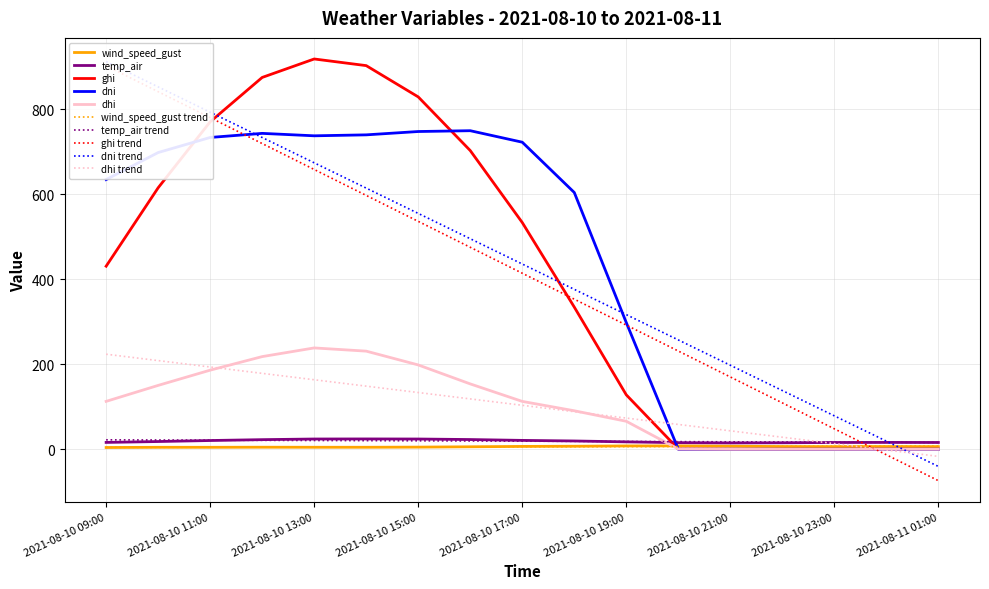

Which series has the largest range (max minus min)?

ghi